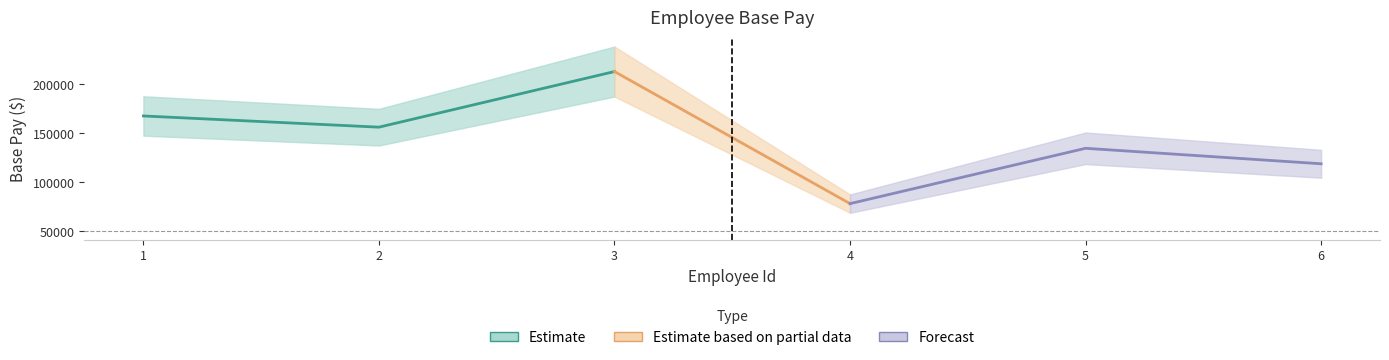

At which category does the chart reach its peak across all series?

3